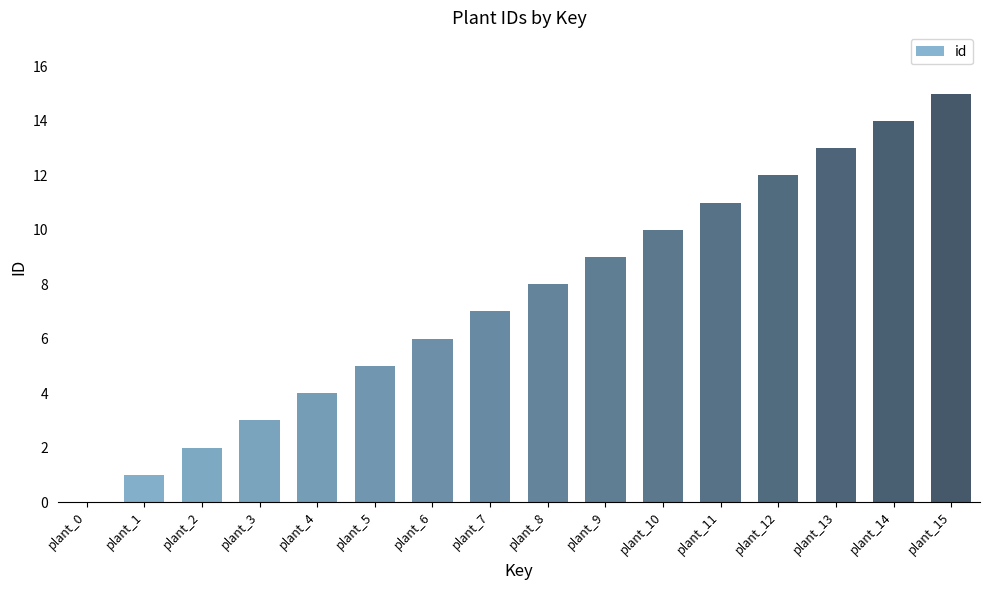

Are the bars horizontal?

No